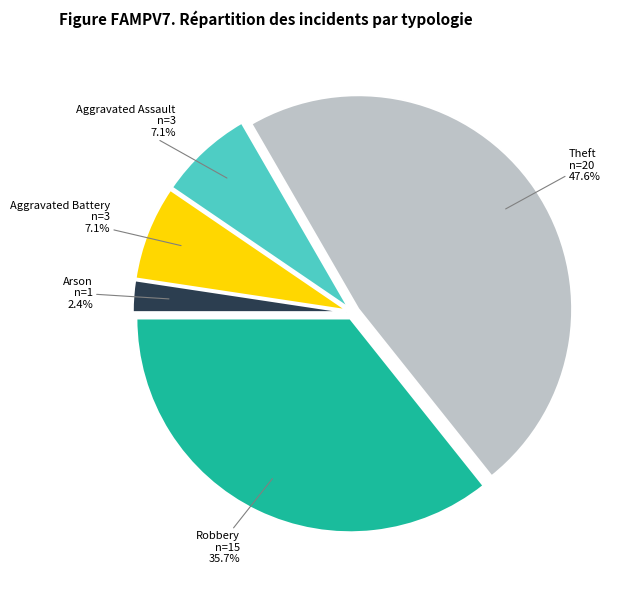

How many slices are in this pie chart?

5